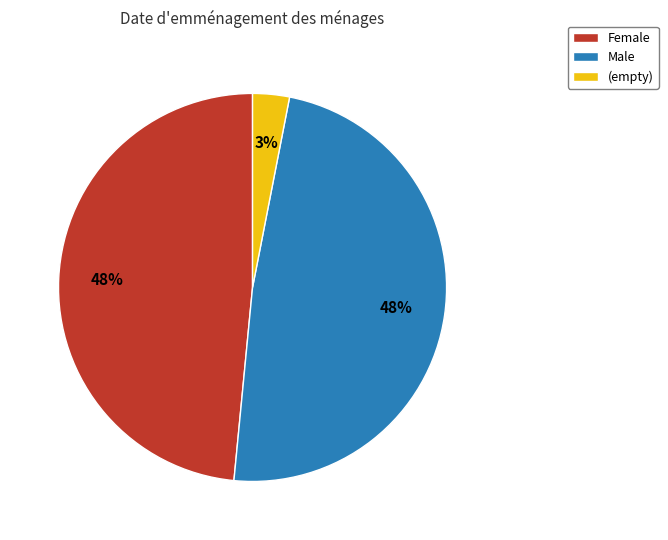

Which category has the smallest portion of the pie?

(empty)